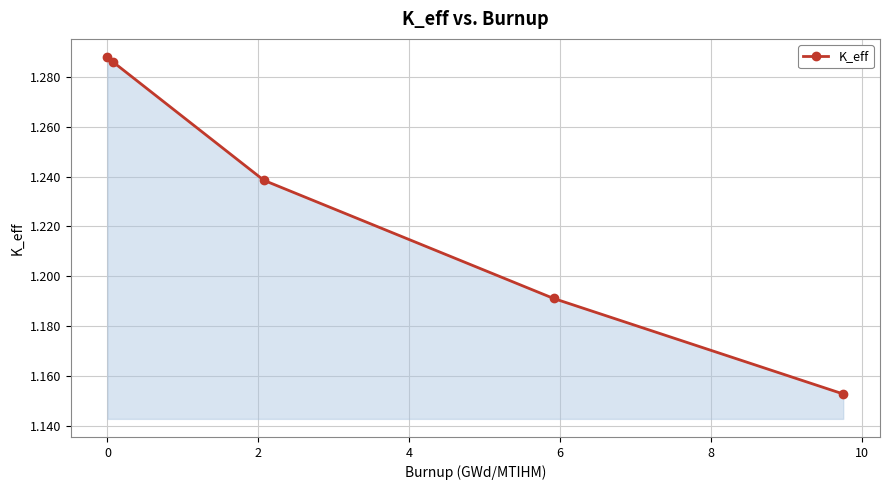

What is the sum of all values?

6.2